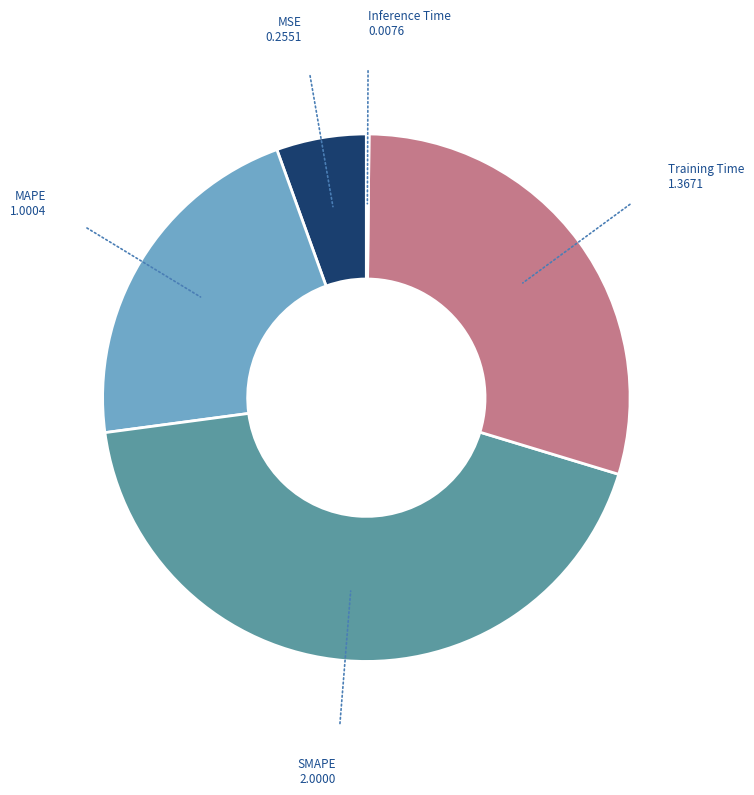

Is there any slice that represents more than half of the pie?

No